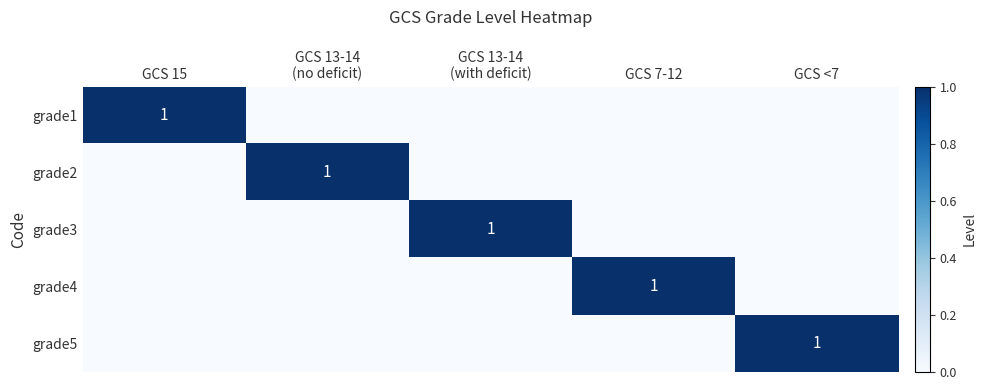

Is it true that grade4 equals 1 at GCS 7-12?

True